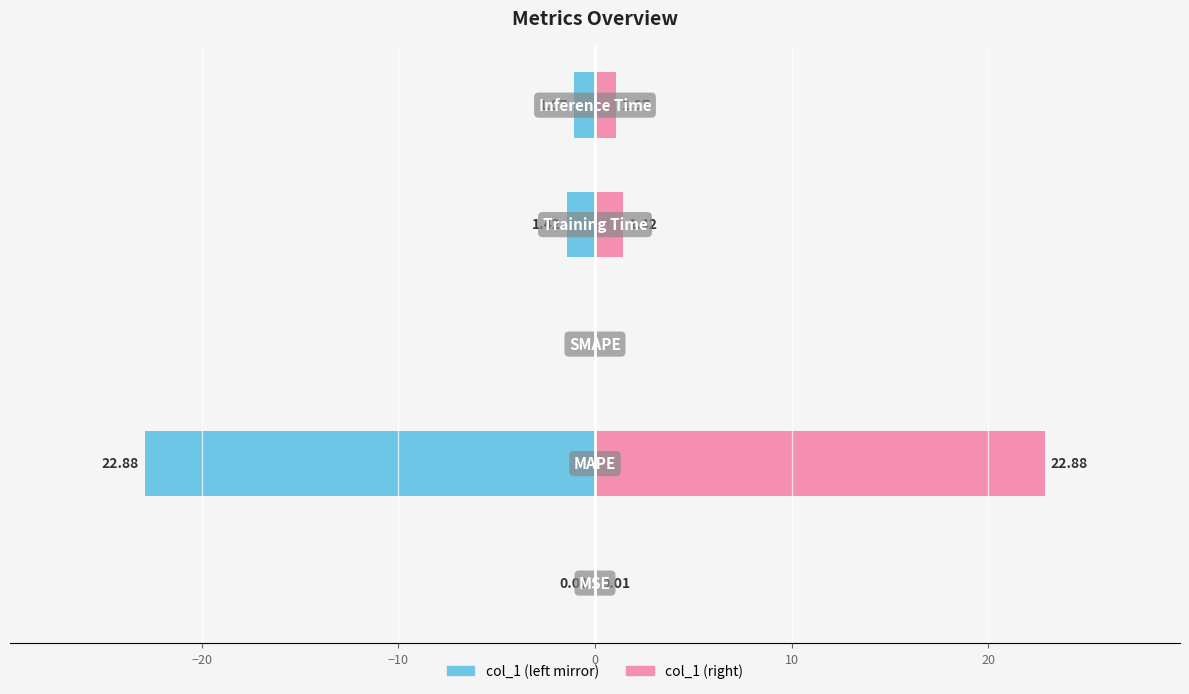

The col_1 (right) series shows 0.7 at 10. True or false?

False